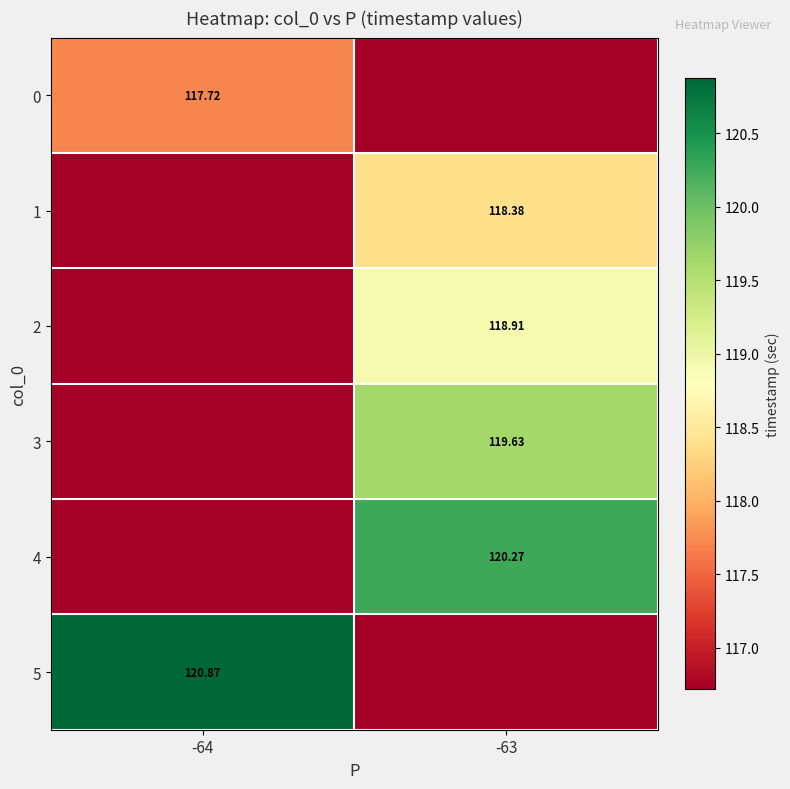

The 4 series shows 120.3 at -63. True or false?

True